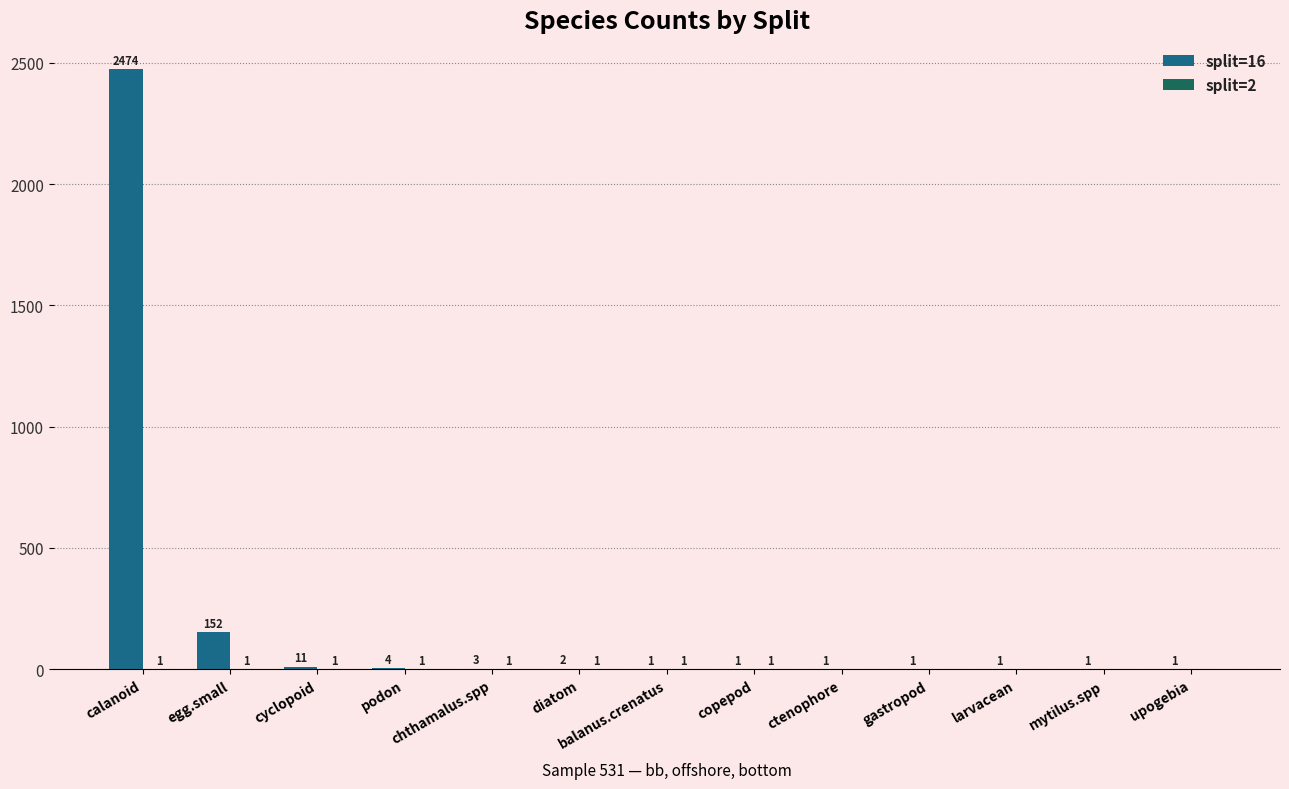

How many data points in split=16 are above 1?

6